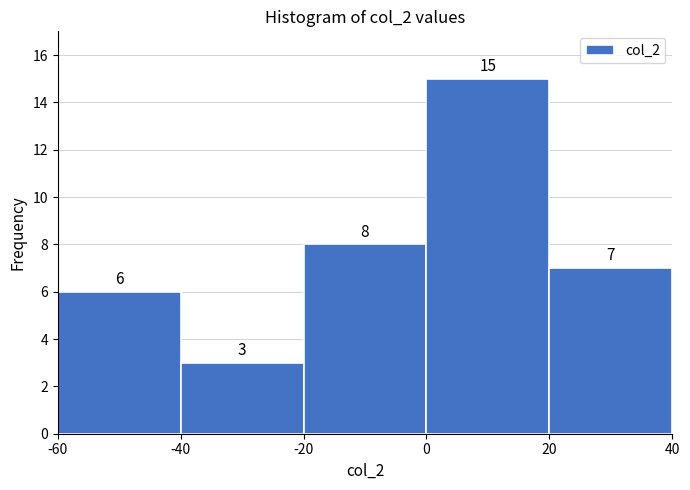

How tall is the bar that spans 0 to 20 on the x-axis?

15